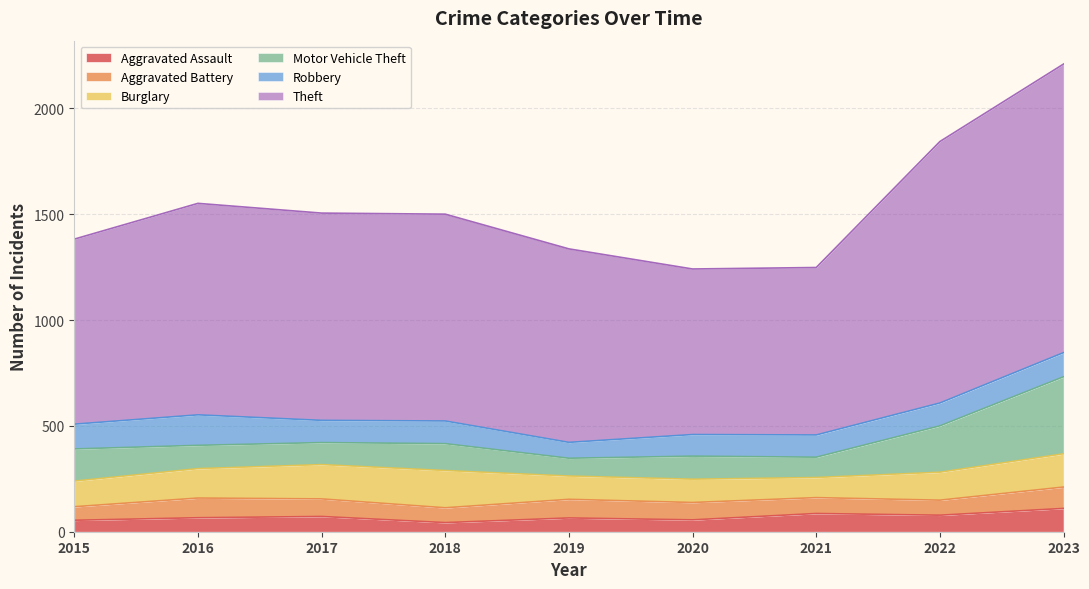

Reading left to right, extract all data points from this chart.

Aggravated Assault: 2015=54	2016=66	2017=72	2018=43	2019=65	2020=56	2021=86	2022=78	2023=110
Aggravated Battery: 2015=64	2016=93	2017=83	2018=70	2019=88	2020=82	2021=75	2022=71	2023=101
Burglary: 2015=121	2016=139	2017=162	2018=176	2019=110	2020=110	2021=95	2022=132	2023=157
Motor Vehicle Theft: 2015=152	2016=110	2017=104	2018=127	2019=84	2020=109	2021=96	2022=219	2023=364
Robbery: 2015=117	2016=144	2017=105	2018=107	2019=75	2020=102	2021=105	2022=108	2023=114
Theft: 2015=874	2016=999	2017=979	2018=977	2019=914	2020=782	2021=791	2022=1235	2023=1363